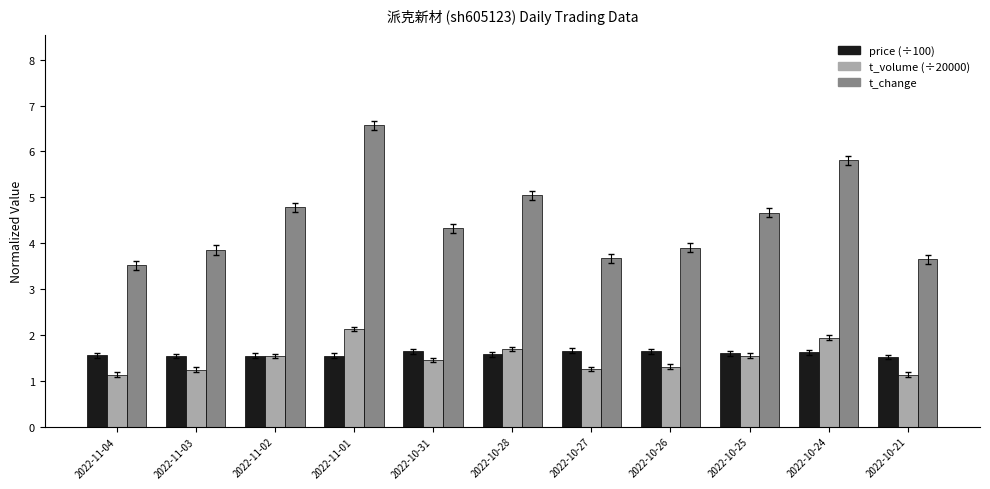

The t_volume (÷20000) series shows 1.7 at 2022-10-28. True or false?

True